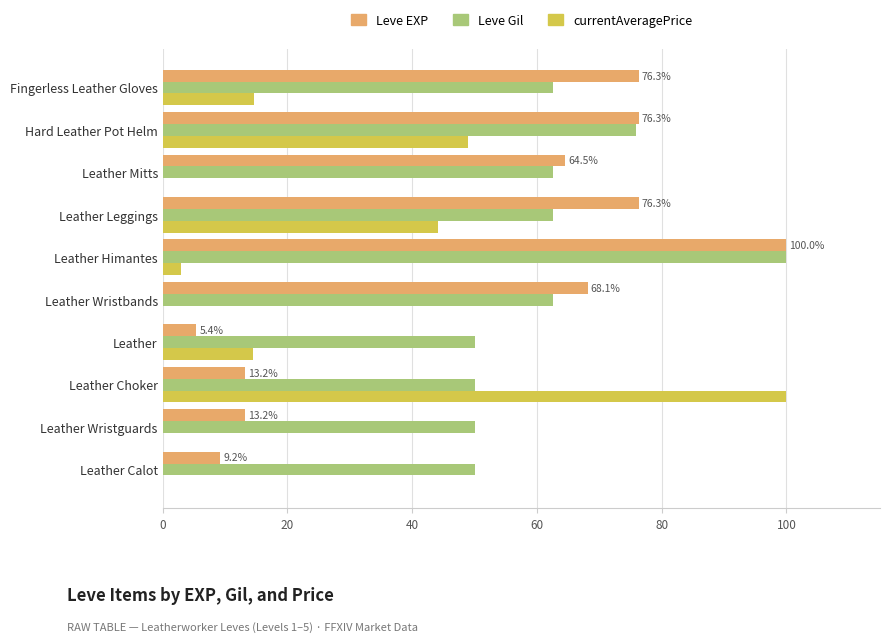

Is it true that Leve EXP equals 125.0 at Hard Leather Pot Helm?

False